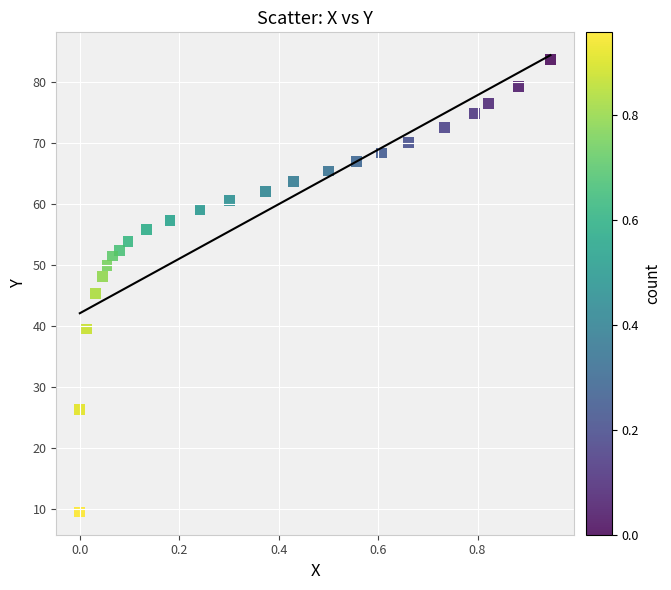

What is the range of Y values (max minus min)?

74.1